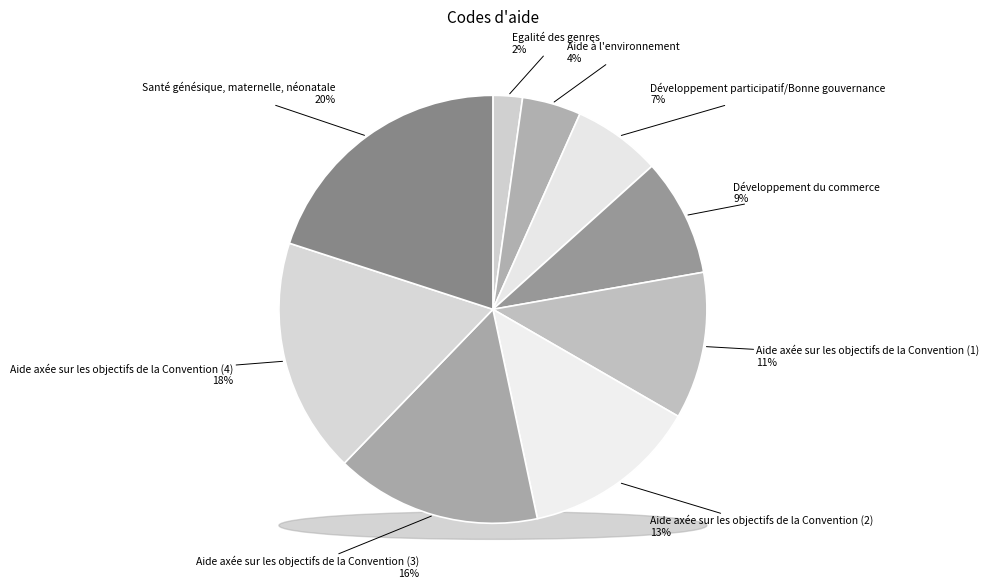

The Aide axée sur les objectifs de la Convention (1) slice represents 1% of the pie. True or false?

False